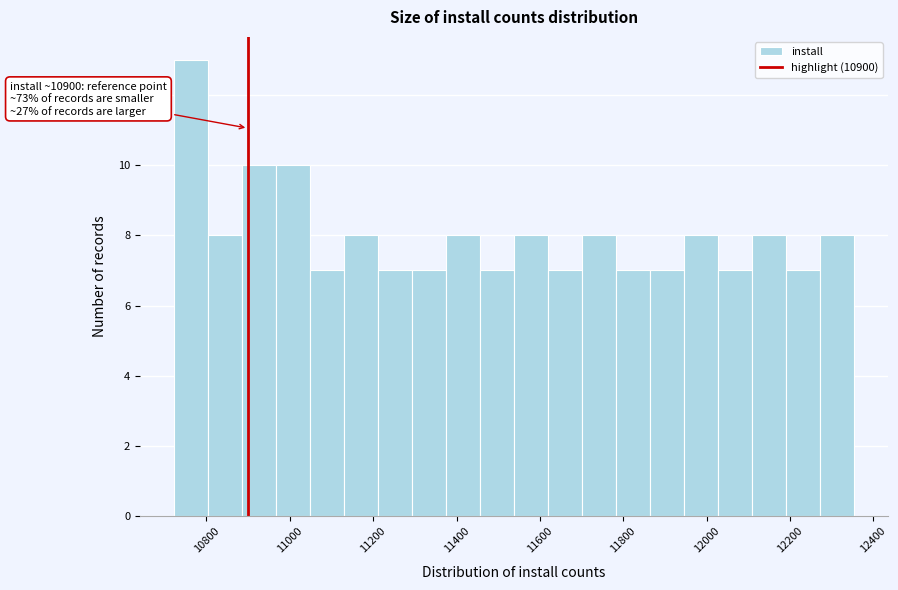

Over which range of the x-axis is the bar tallest?

10720 to 10800